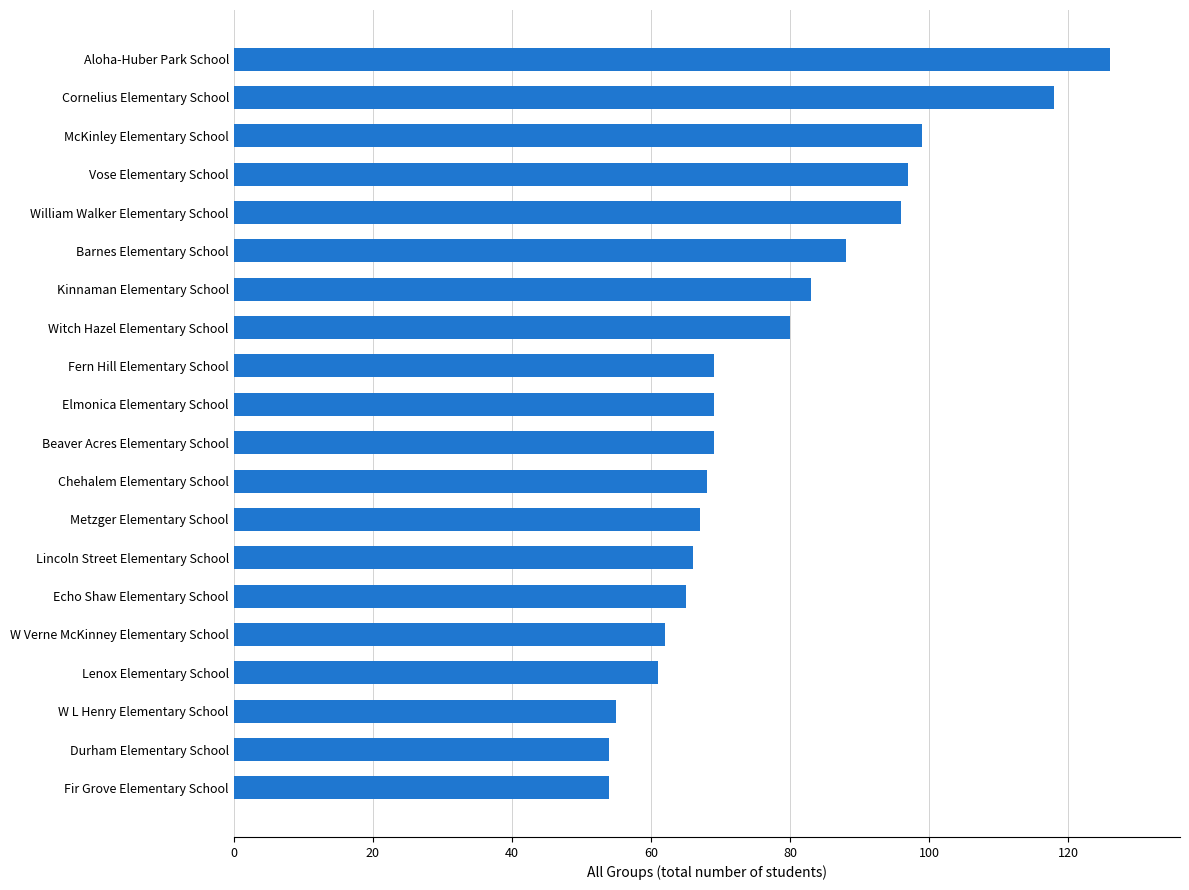

Which has a higher value, Vose Elementary School or Chehalem Elementary School?

Vose Elementary School